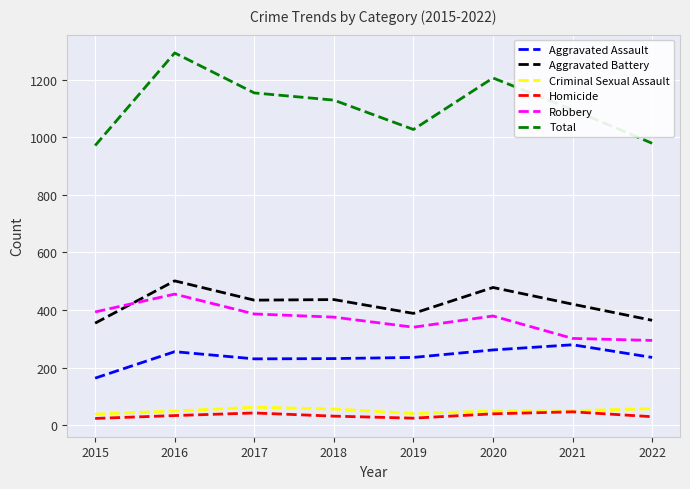

Which label corresponds to the largest value in the chart?

2016